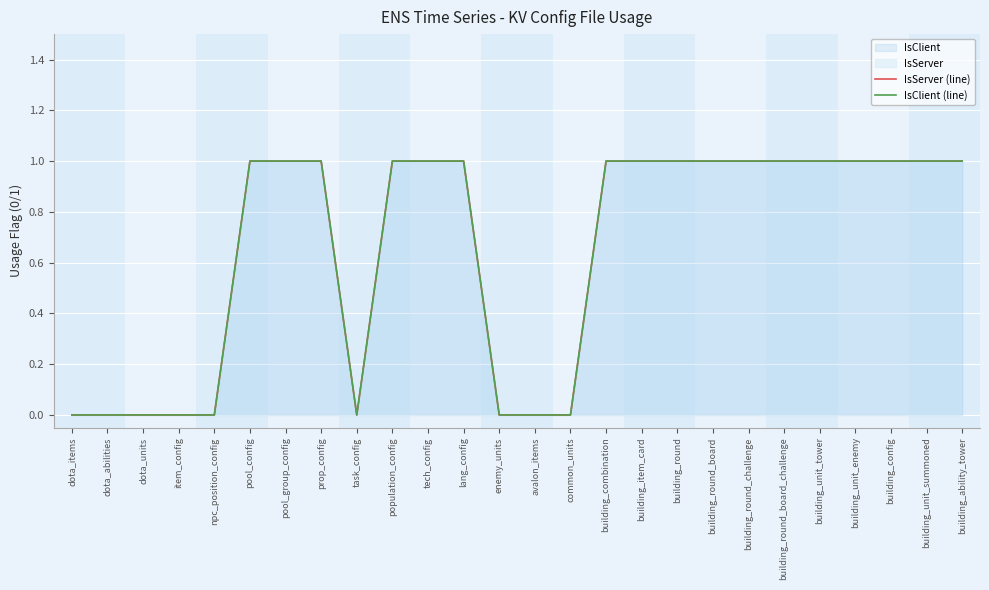

How many distinct data groups are displayed?

2